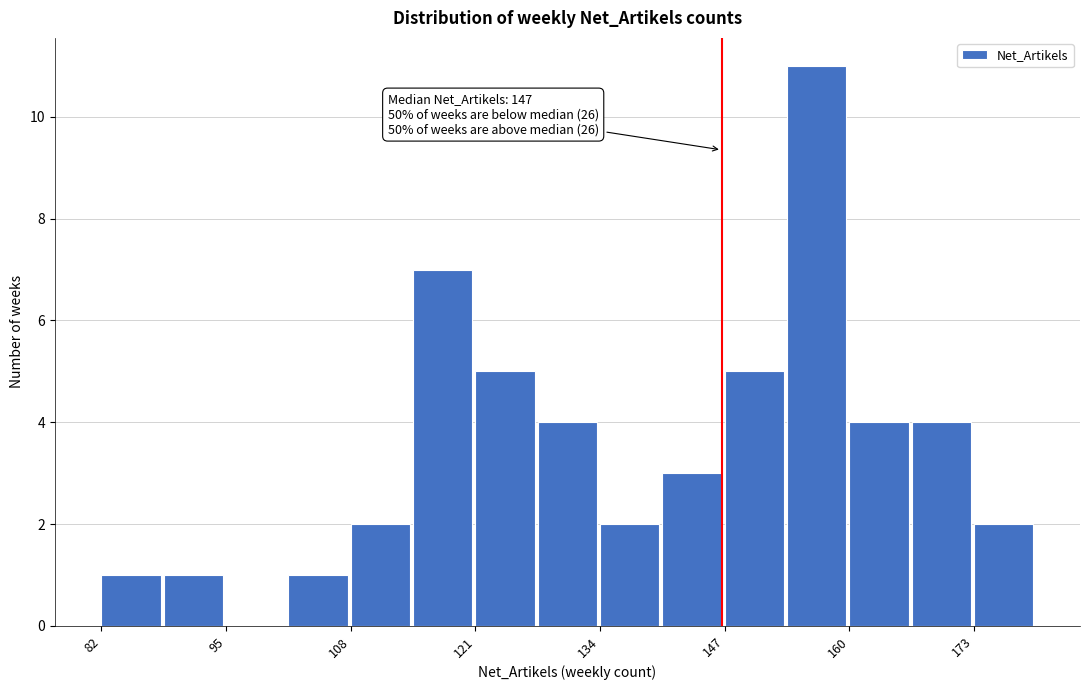

Around what value on the x-axis is the tallest bar? Give the approximate position of its centre, as read against the axis.

156